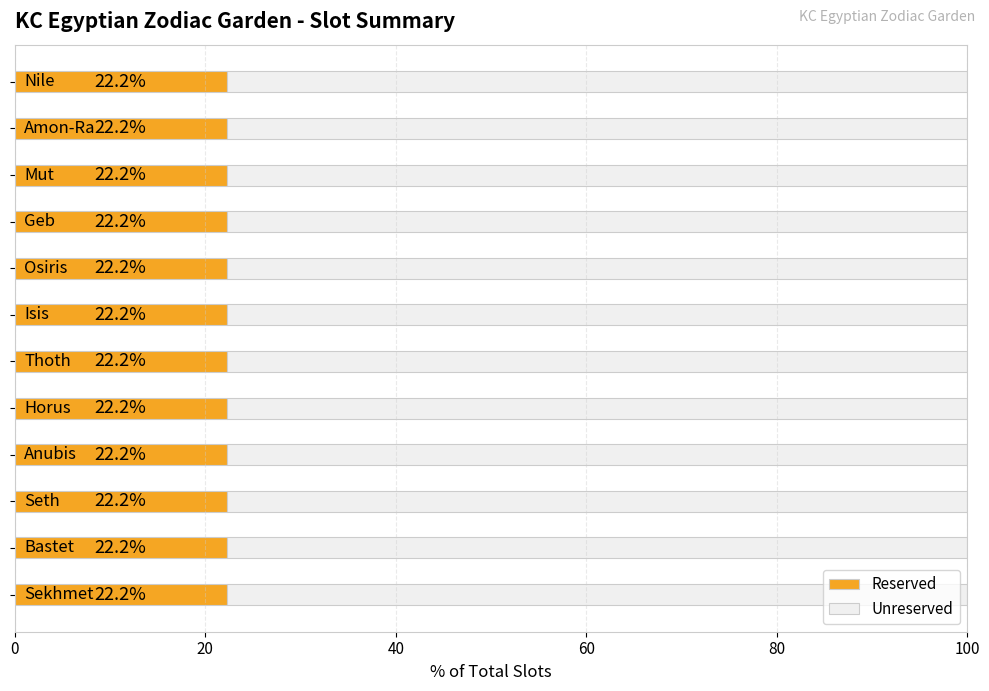

What is the minimum value for Reserved?

22.2